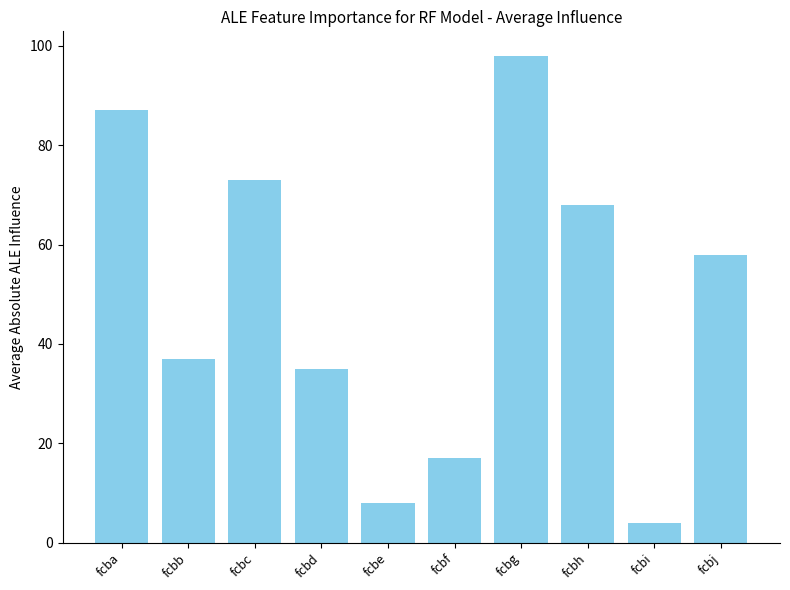

Are the bars horizontal?

No